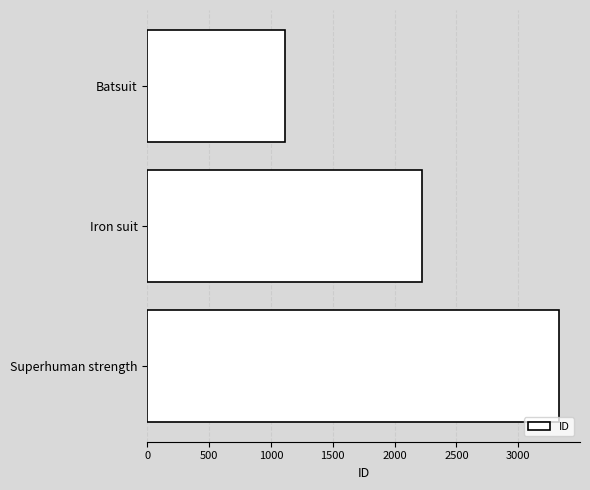

How many values are between 1111 and 3333?

3